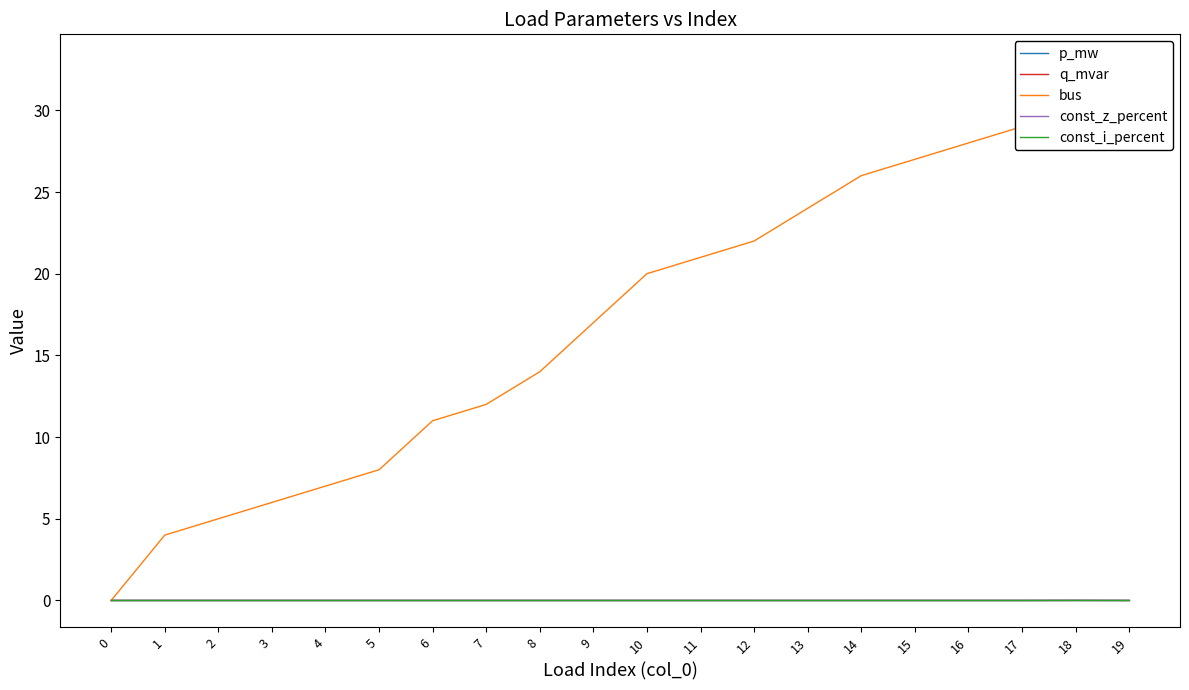

Rank the series at 10 from lowest to highest value.

const_z_percent, const_i_percent, q_mvar, p_mw, bus